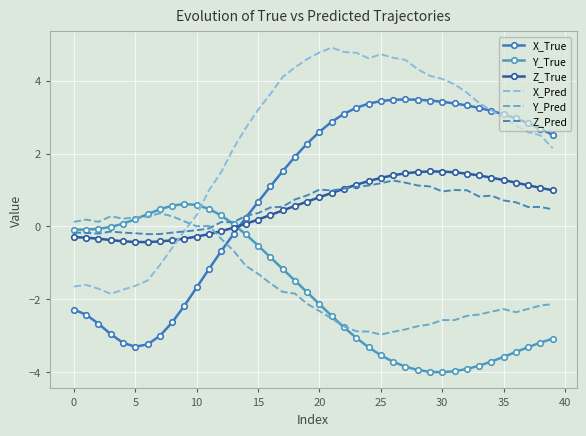

True or false: Y_True and Z_Pred cross at least once.

True